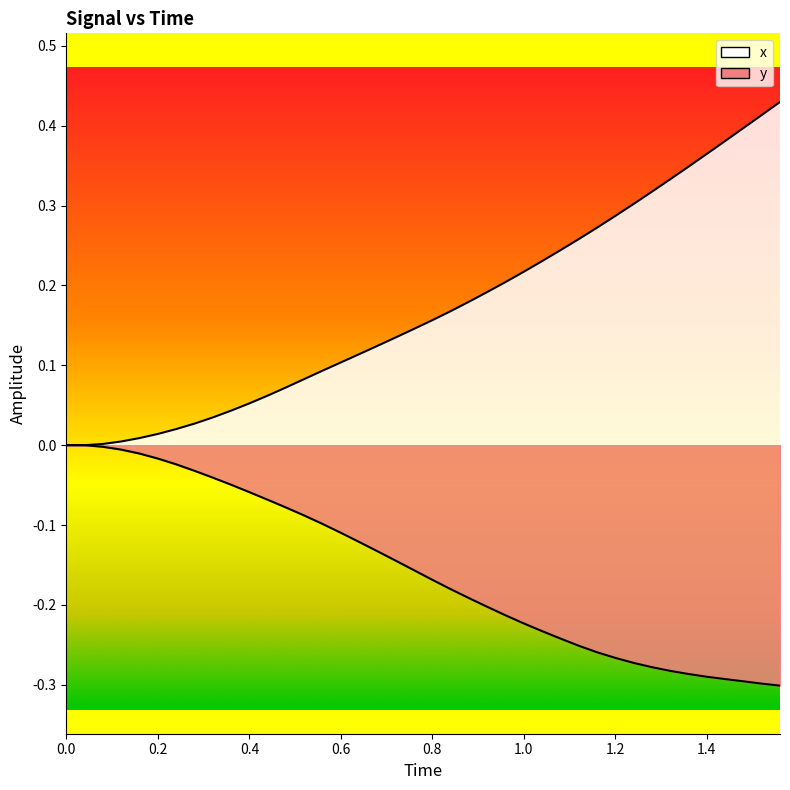

What is the minimum value for y?

-0.3